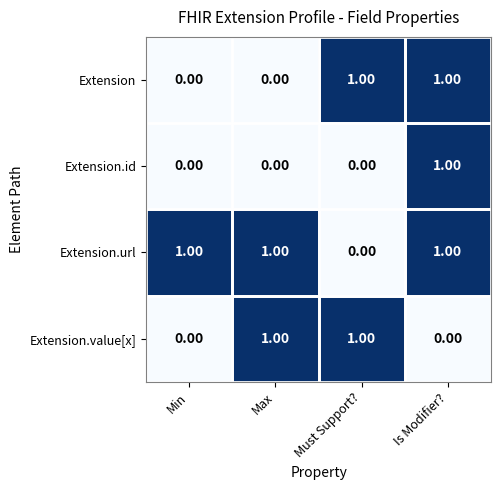

At which category is the sum across all series the highest?

Is Modifier?